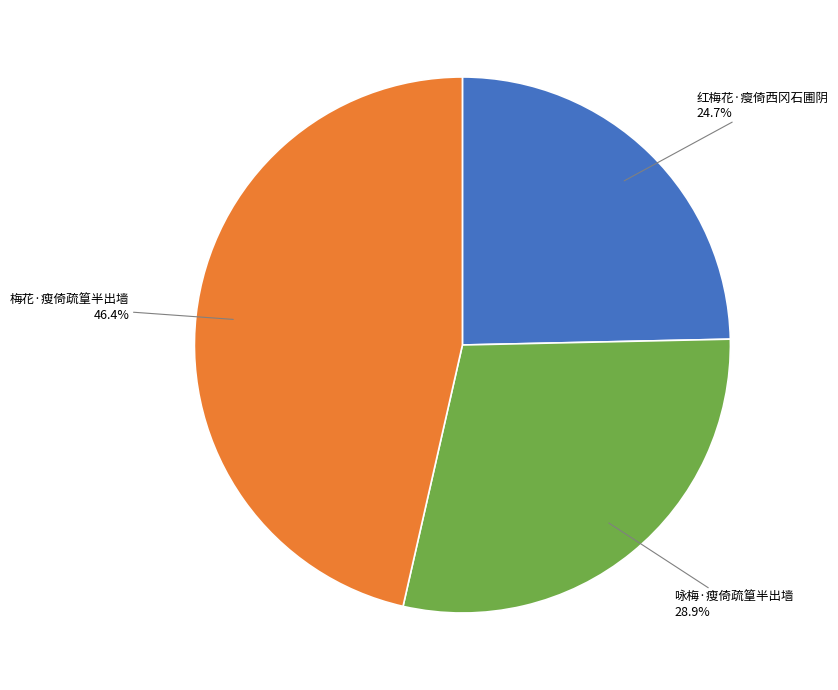

What is the smallest slice in the pie chart?

红梅花·瘦倚西冈石圃阴